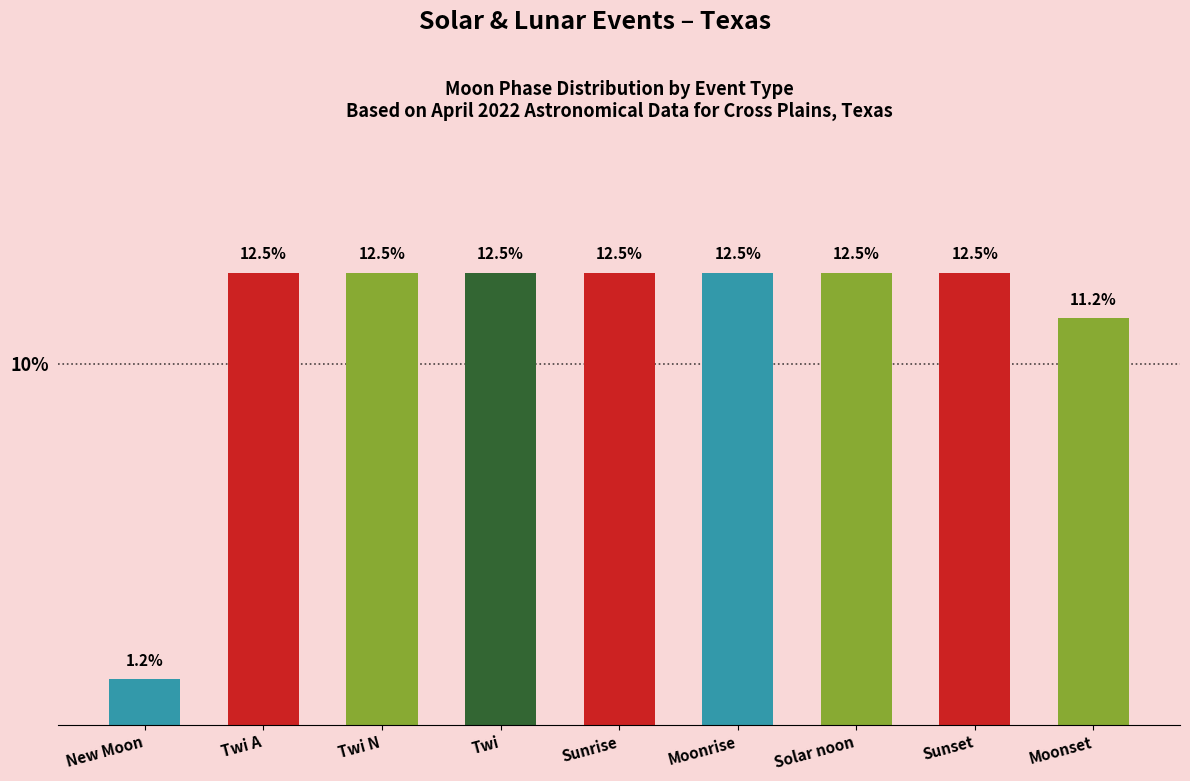

The chart shows a value of 18.2 at Sunset. True or false?

False